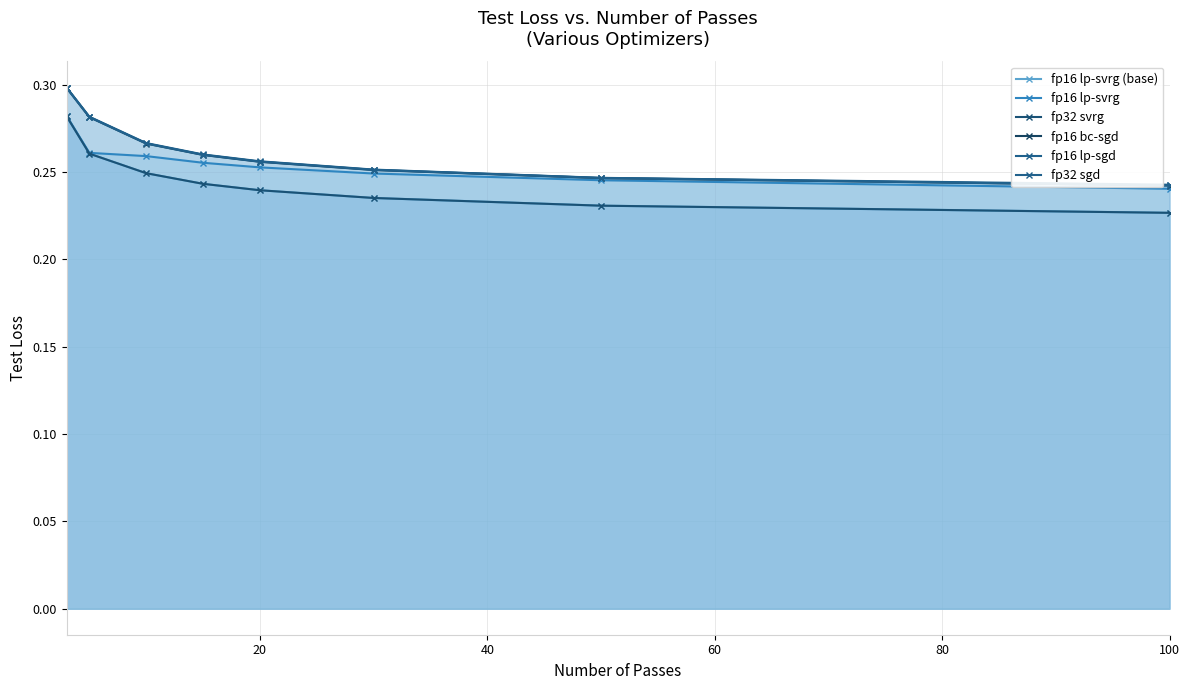

Which series has the largest total across all categories?

fp16 lp-sgd